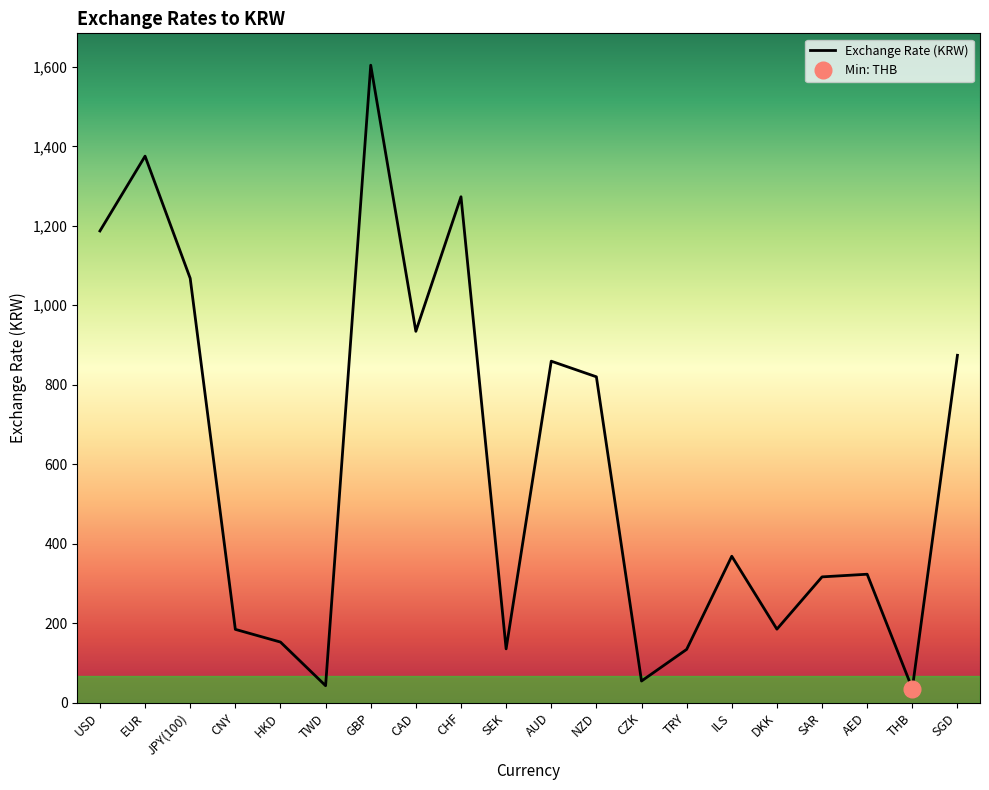

How many interior local peaks (higher than both neighbors) does the data have?

6